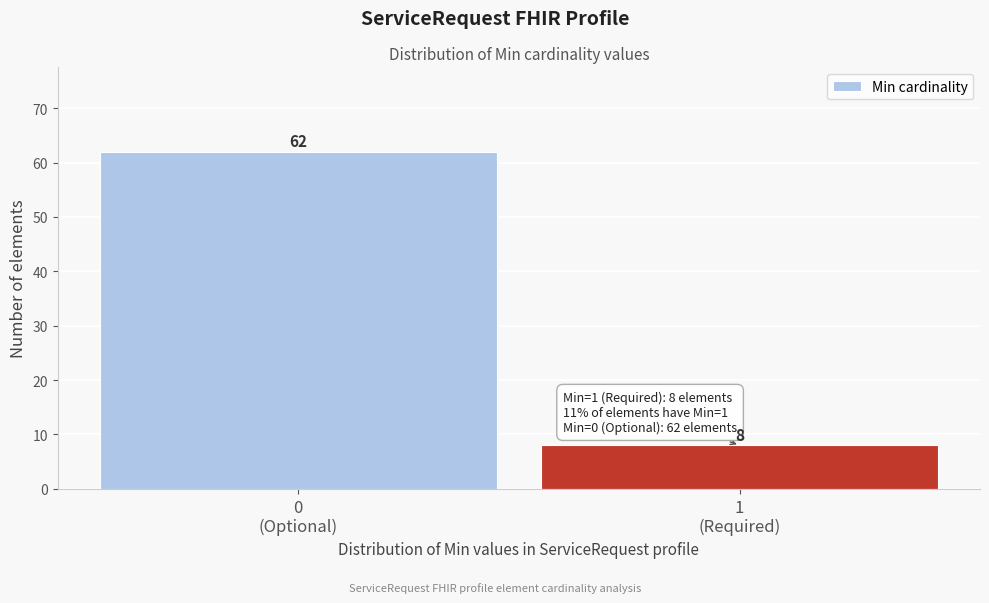

Reading left to right, extract all data points from this chart.

62	8